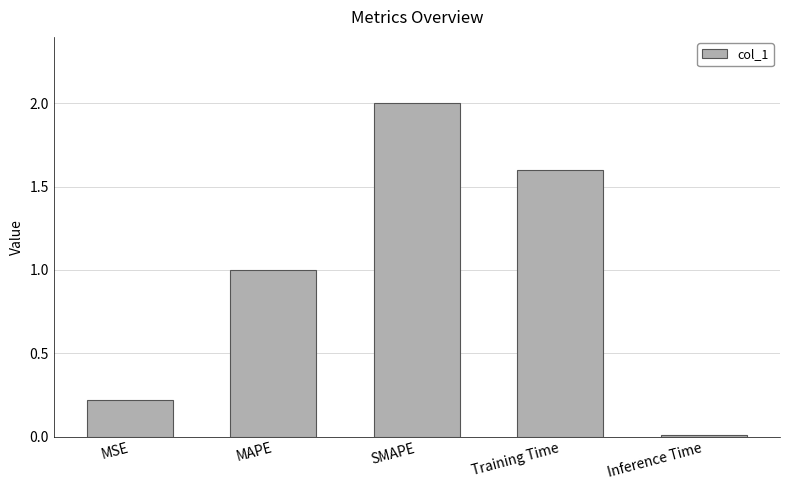

Read the value at MAPE.

1.0